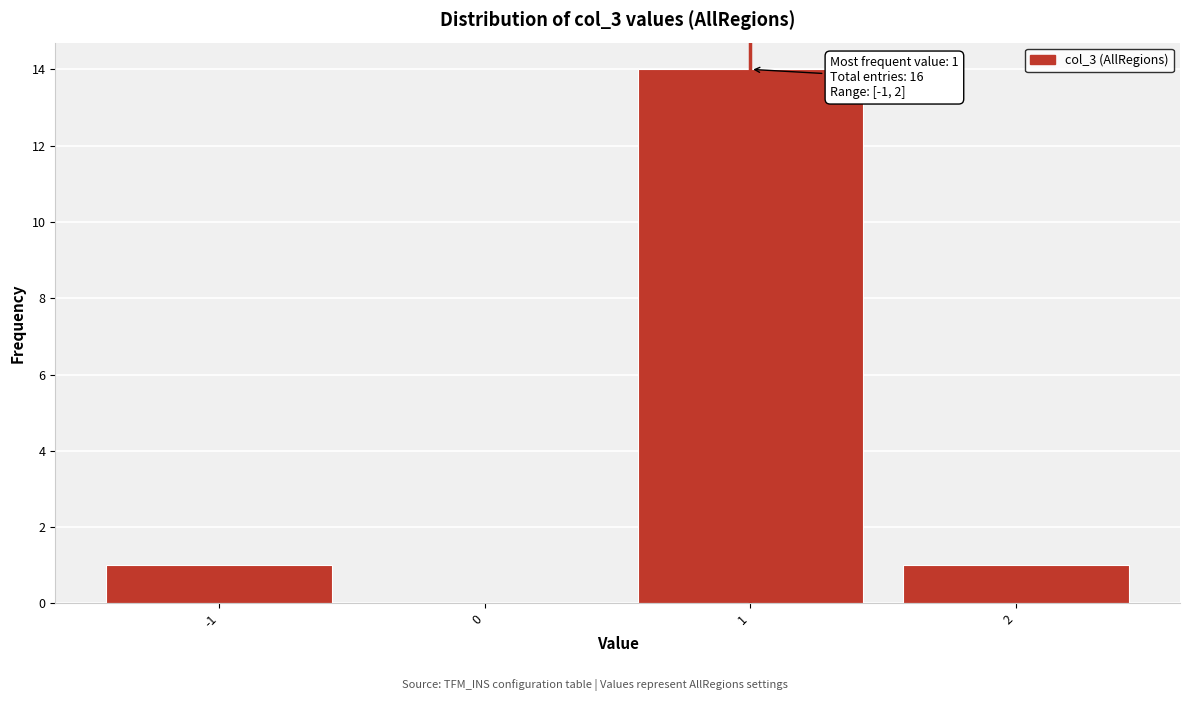

Which range on the x-axis has the tallest bar?

0.5 to 1.5